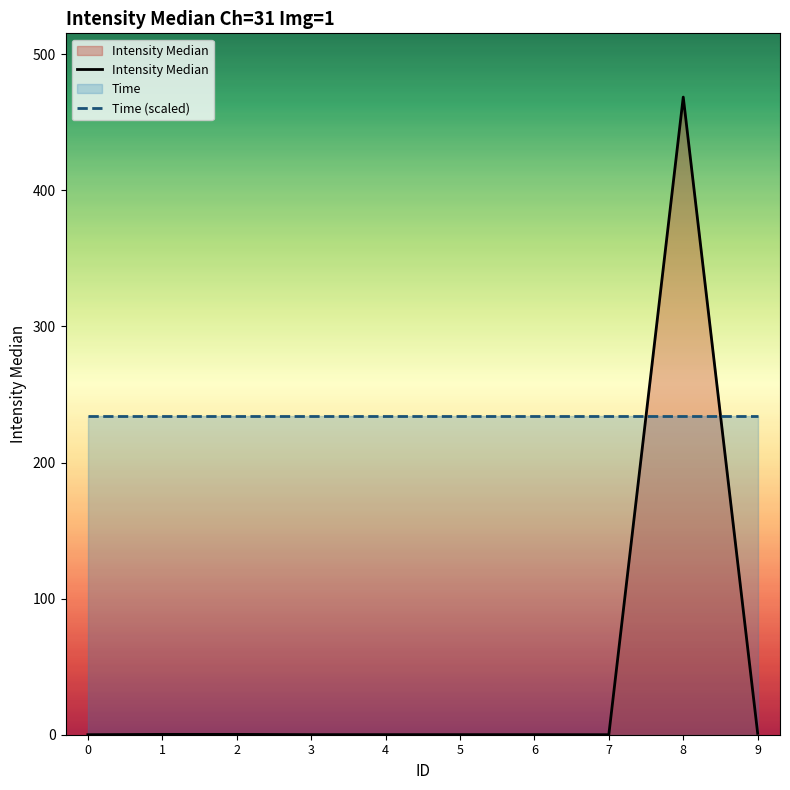

Is the value of Intensity Median at 4 greater than the value of Time (scaled) at 8?

No